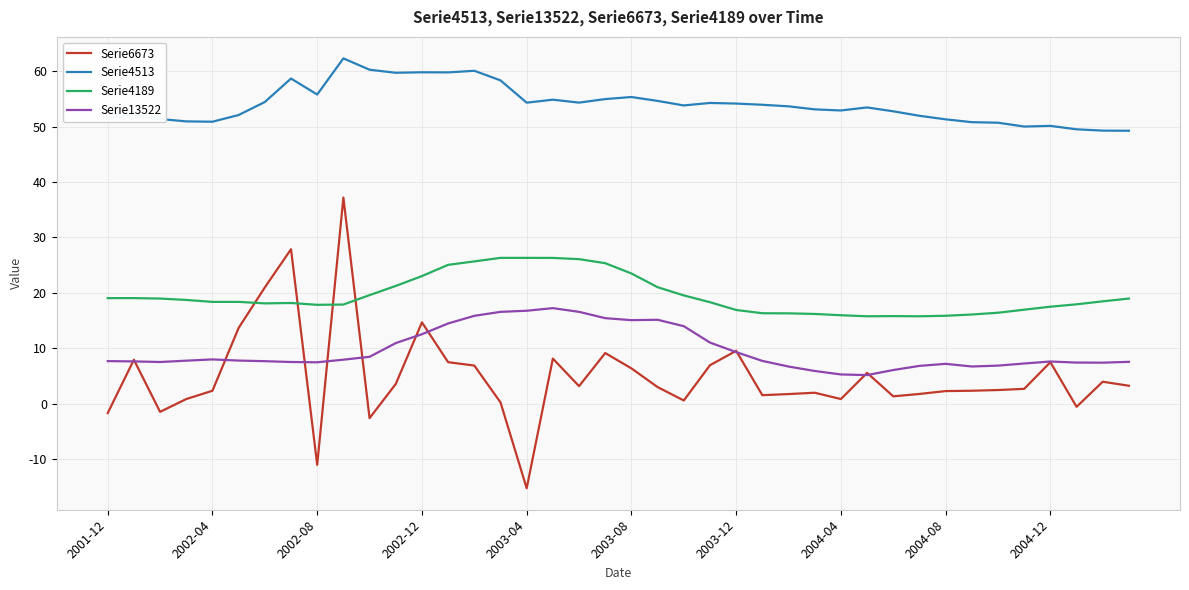

Does the chart display data point markers on the line(s)?

No